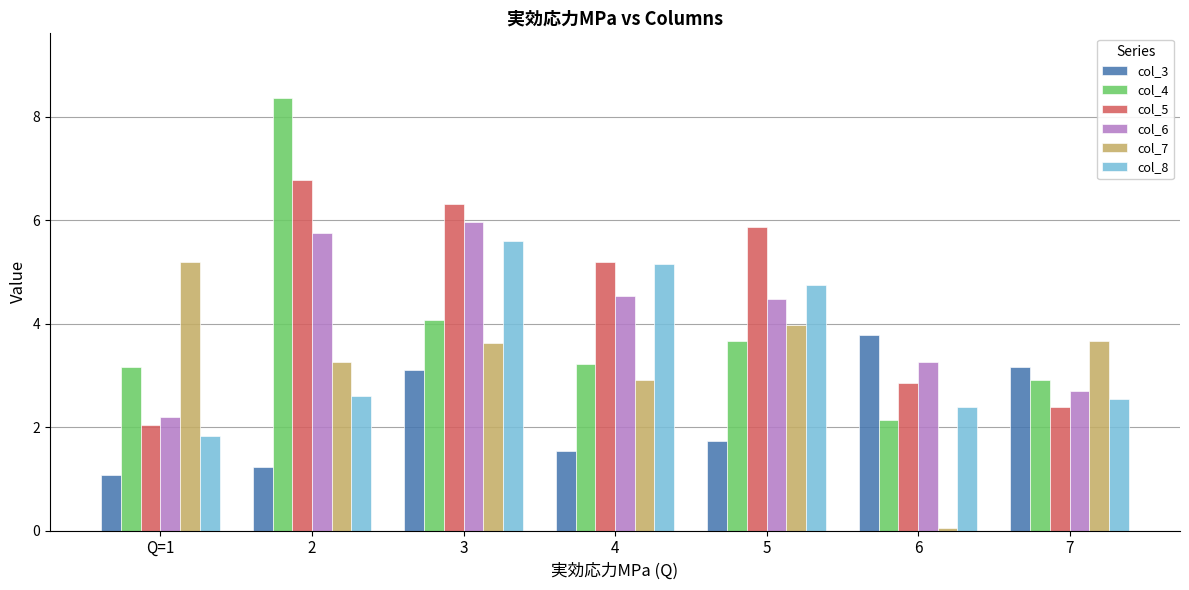

What is the maximum value for col_3?

3.8